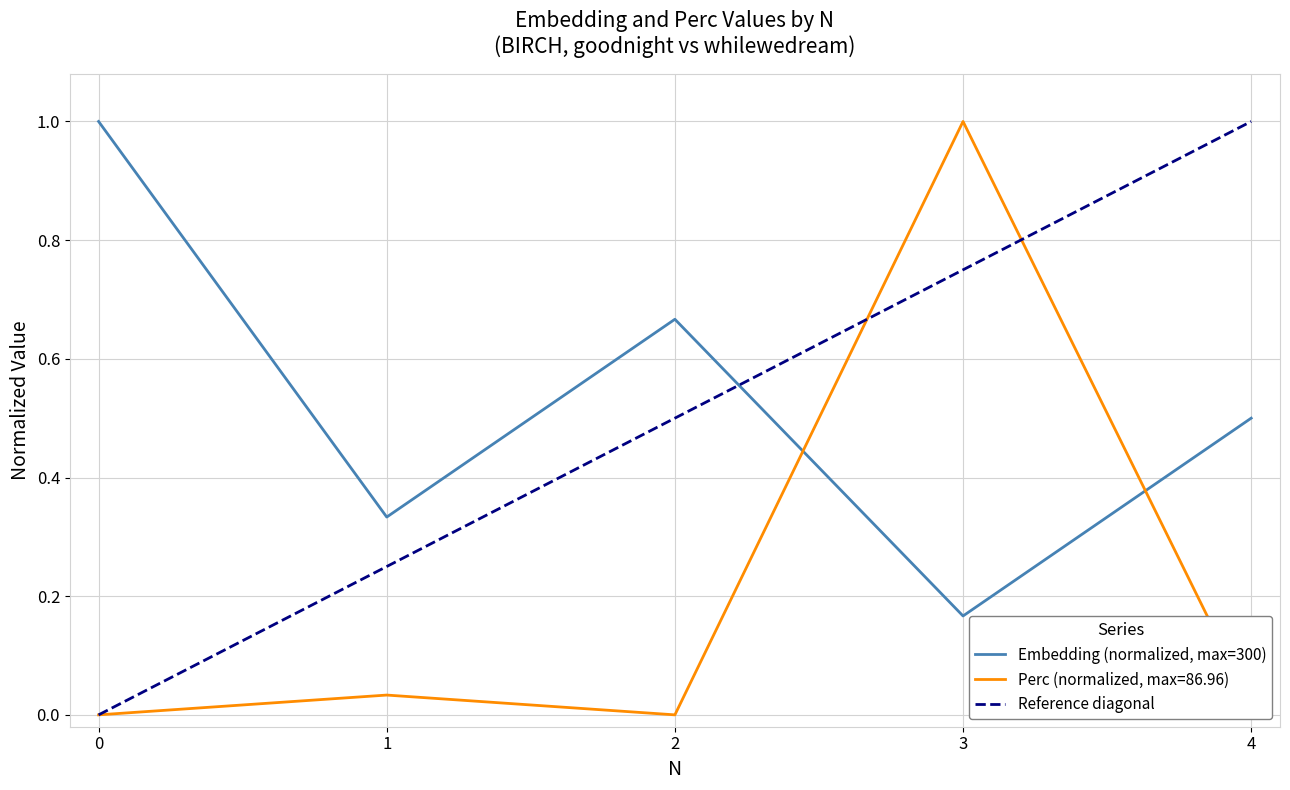

After their last crossing, which series has the higher values: Embedding or Perc?

Embedding